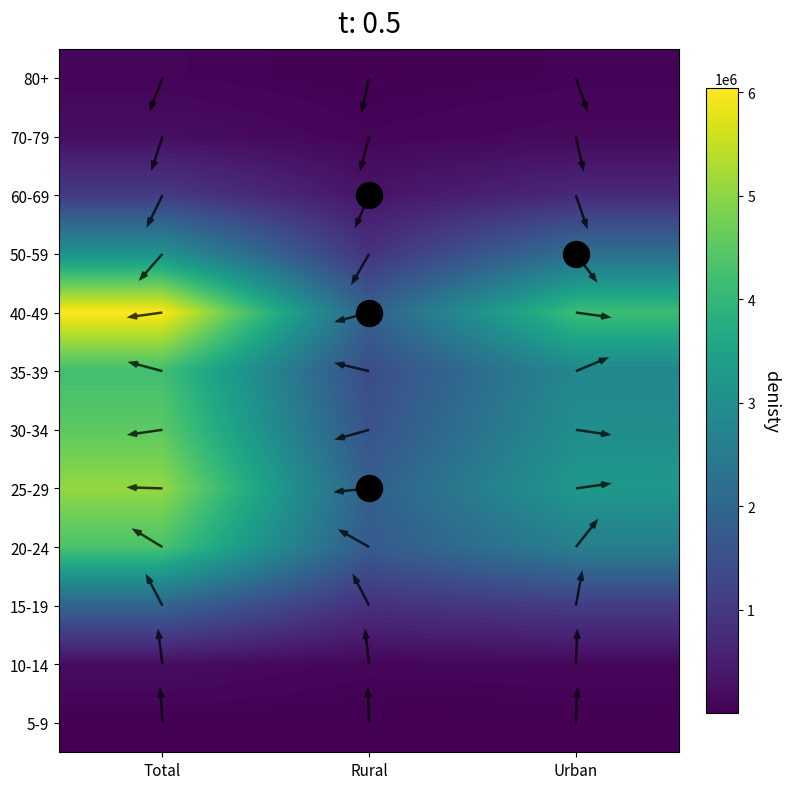

List the labels in order of 15-19 value, smallest first.

Rural, Urban, Total